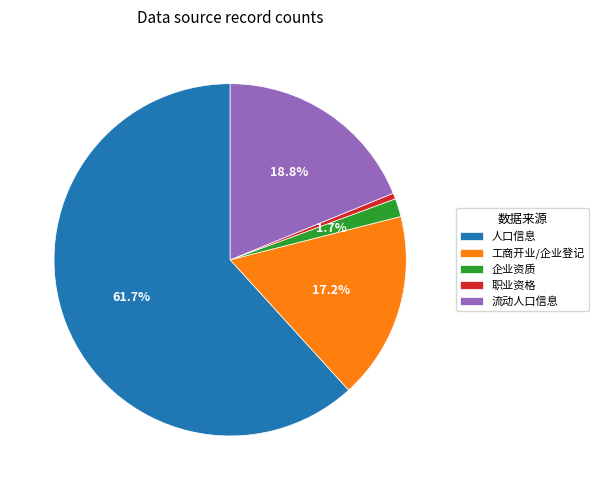

What is the total percentage of 流动人口信息 and 人口信息?

80.6%